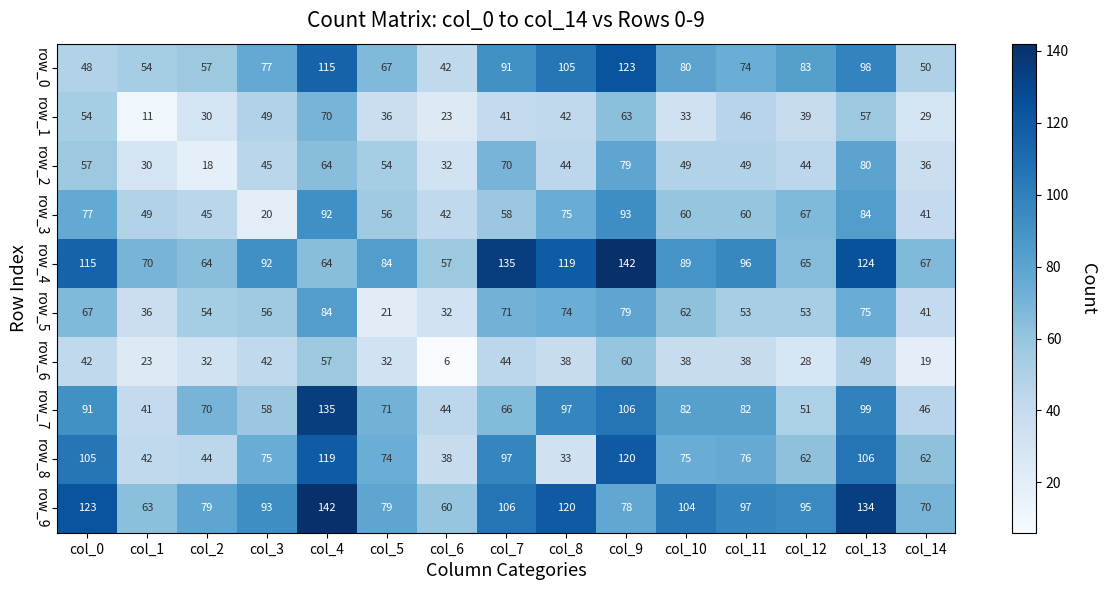

Between col_0 and col_3, which series saw the biggest shift?

row_3